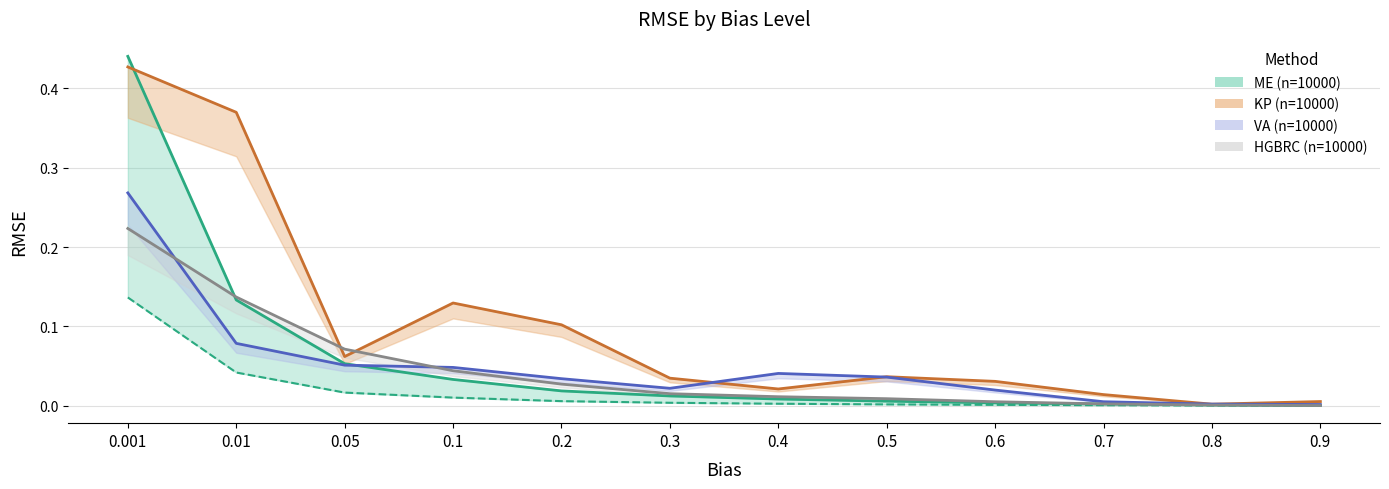

Which series has the largest total across all categories?

KP (n=10000)